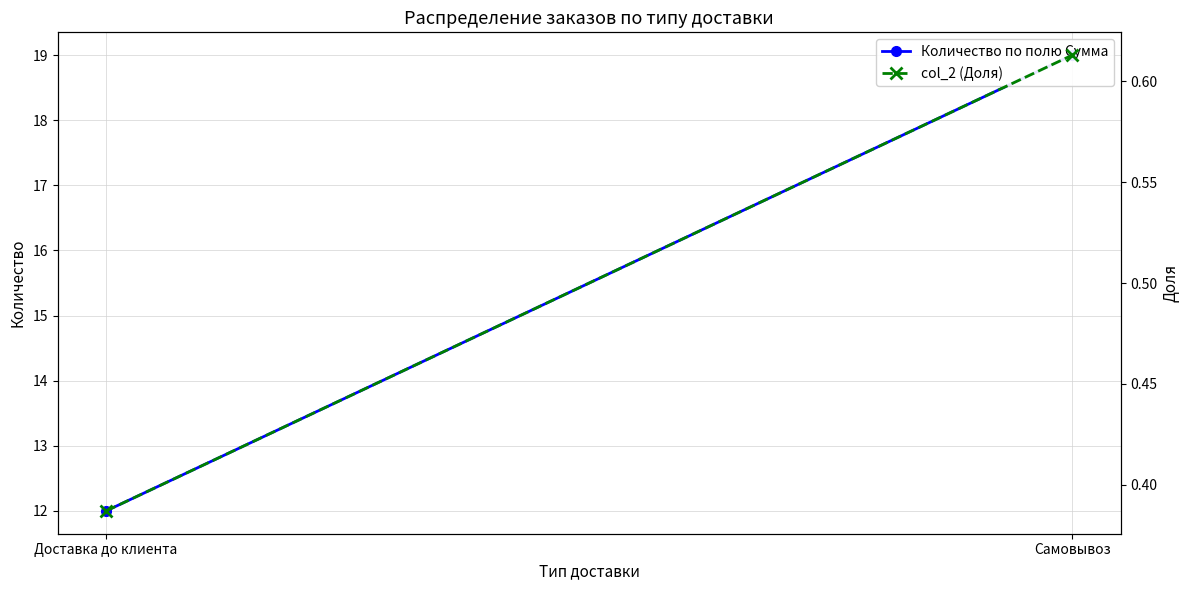

Reading right to left, what are all the values shown in this chart?

Количество по полю Сумма: 19.0	12.0
col_2 (Доля): 0.6	0.4